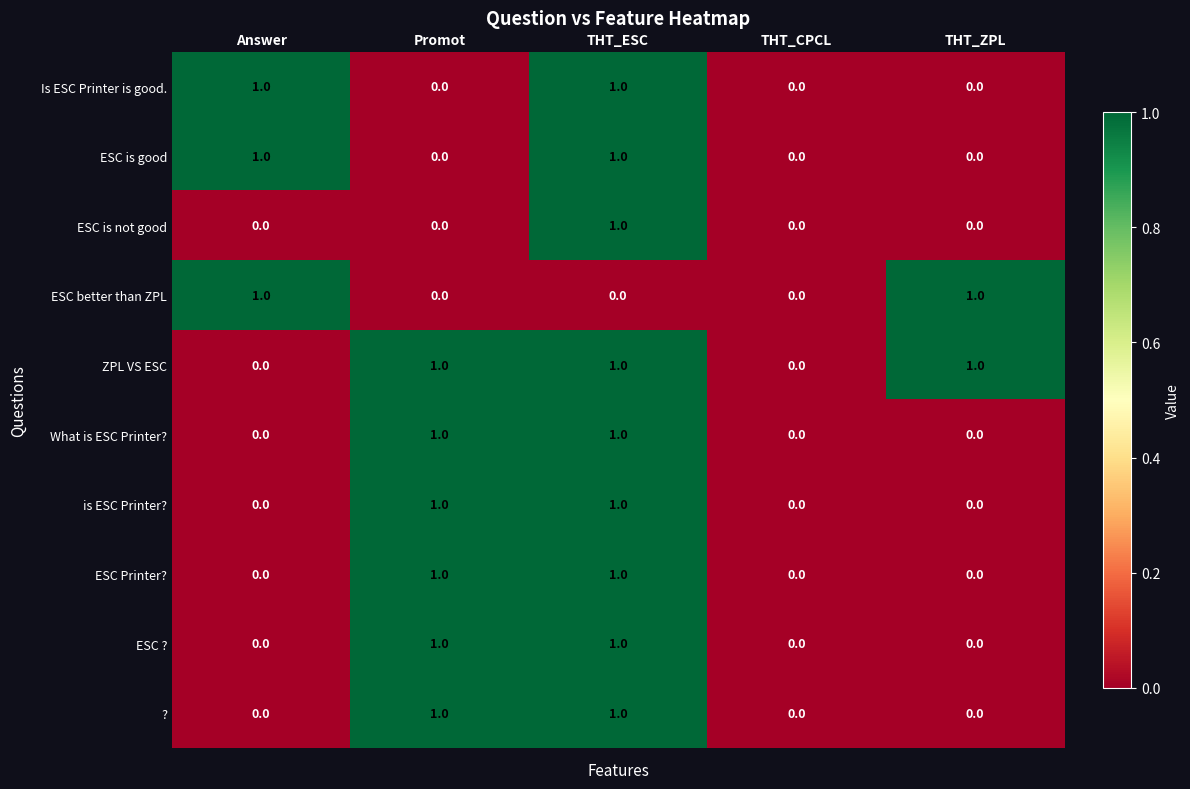

Is it true that is ESC Printer? equals 0 at Promot?

False